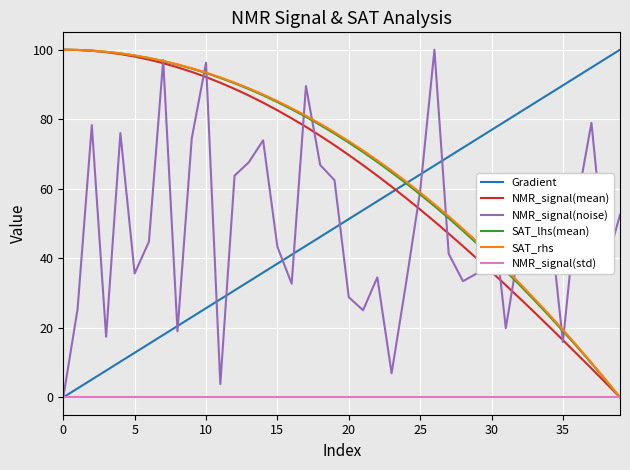

What are all the series names shown in the legend?

Gradient, NMR_signal(mean), NMR_signal(noise), SAT_lhs(mean), SAT_rhs, NMR_signal(std)